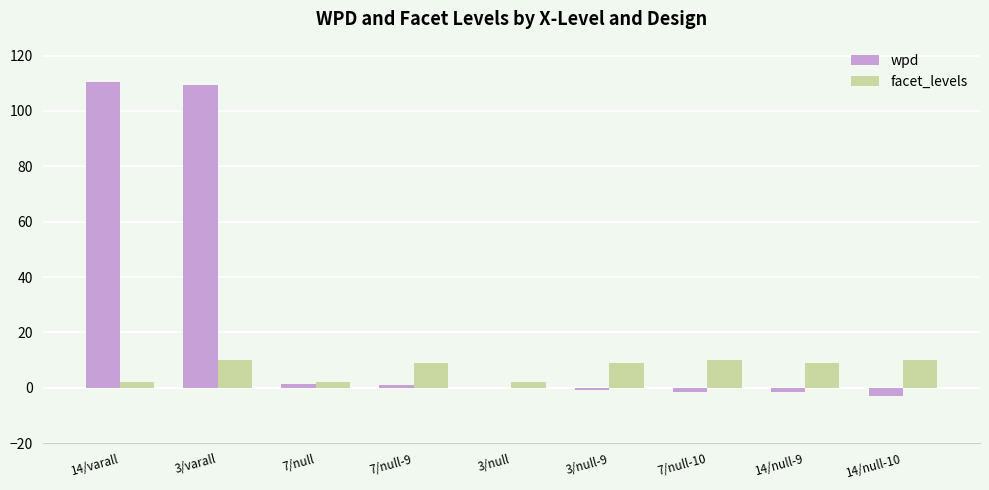

Is it true that facet_levels equals 9.0 at 3/null-9?

True